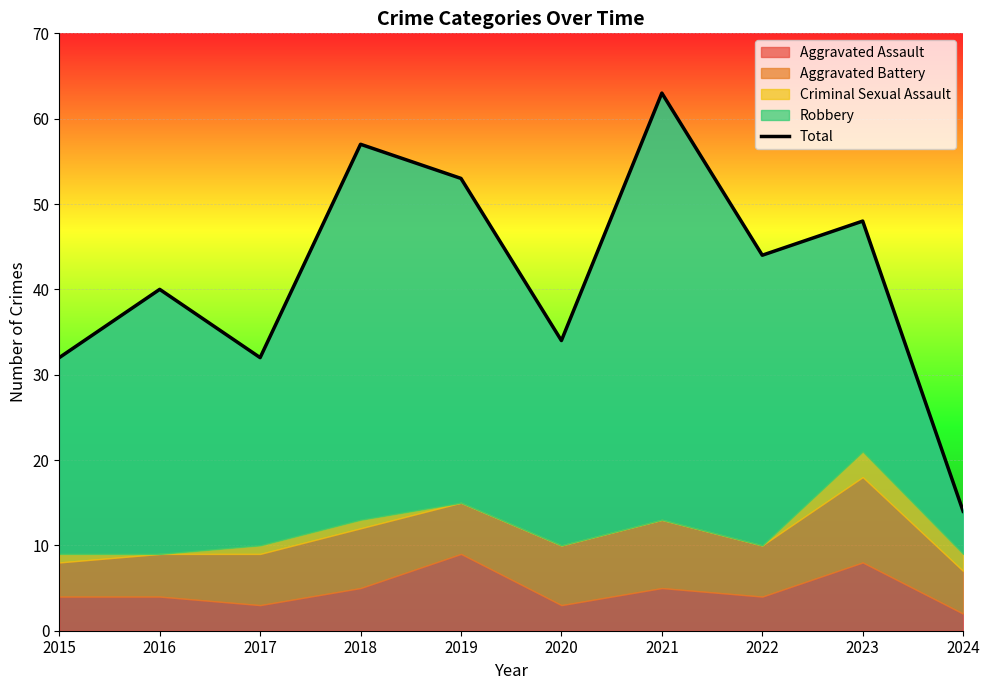

What is the ratio of the value at 2020 to the value at 2023?

0.7